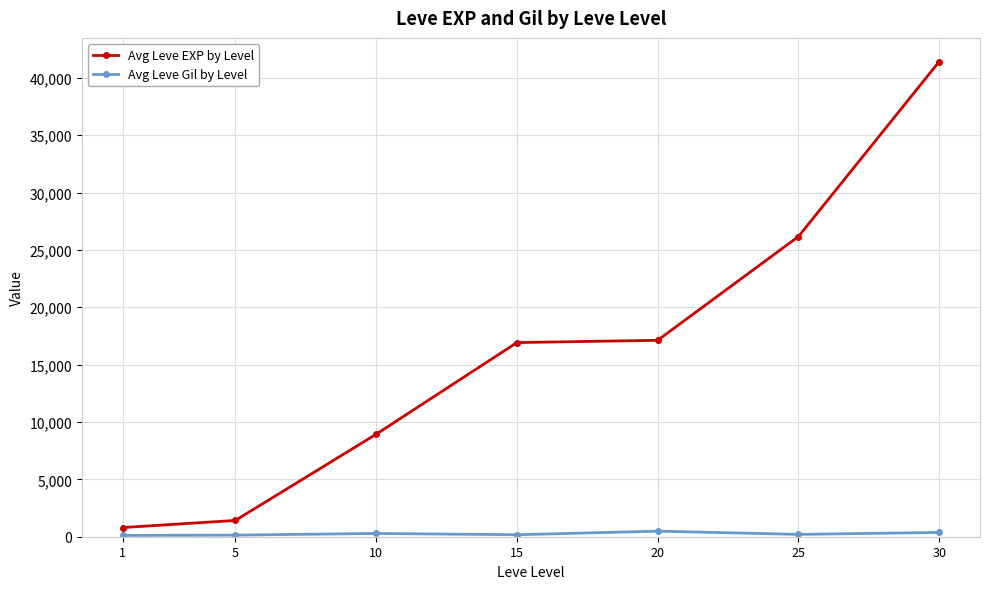

Between 10 and 20, which series saw the biggest shift?

Avg Leve EXP by Level